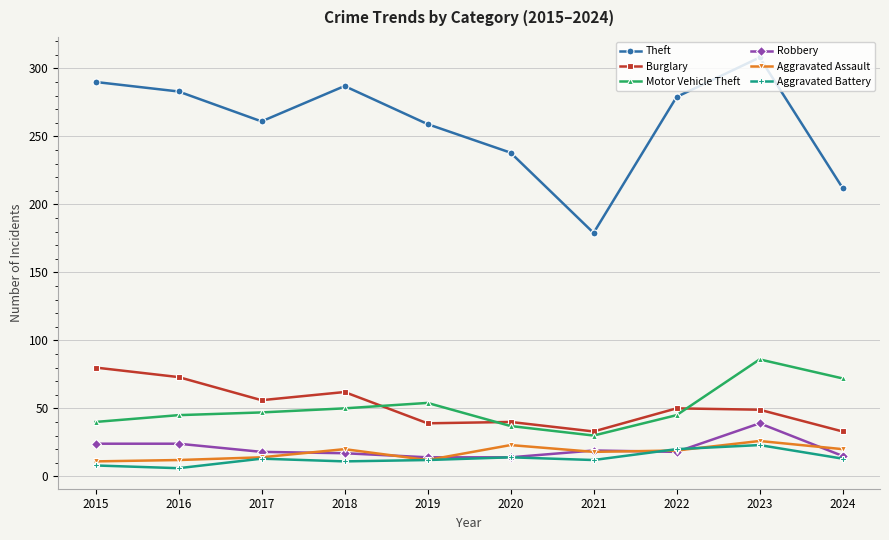

Which category has the highest value in the Aggravated Battery series?

2023